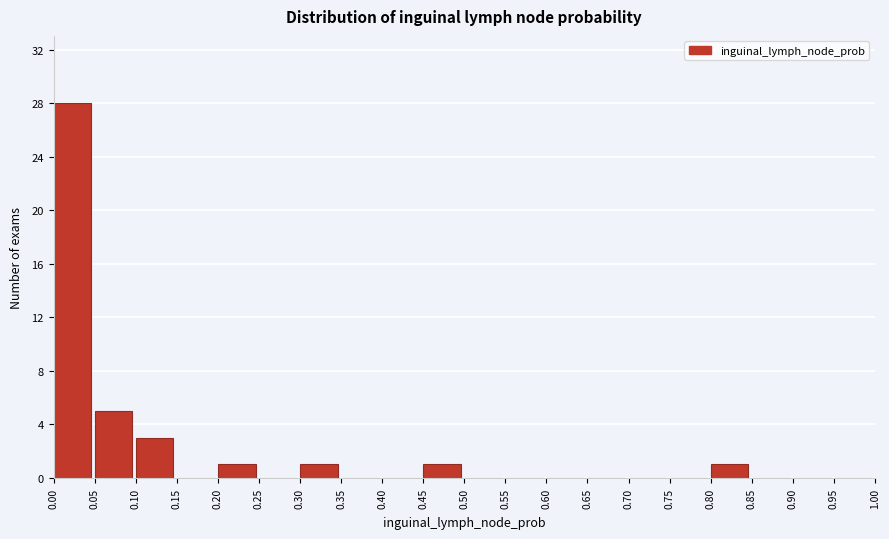

What is the height of the bar covering 0.10 to 0.15 on the x-axis? The values are not printed on the chart, so give them approximately, as read against the axis.

3